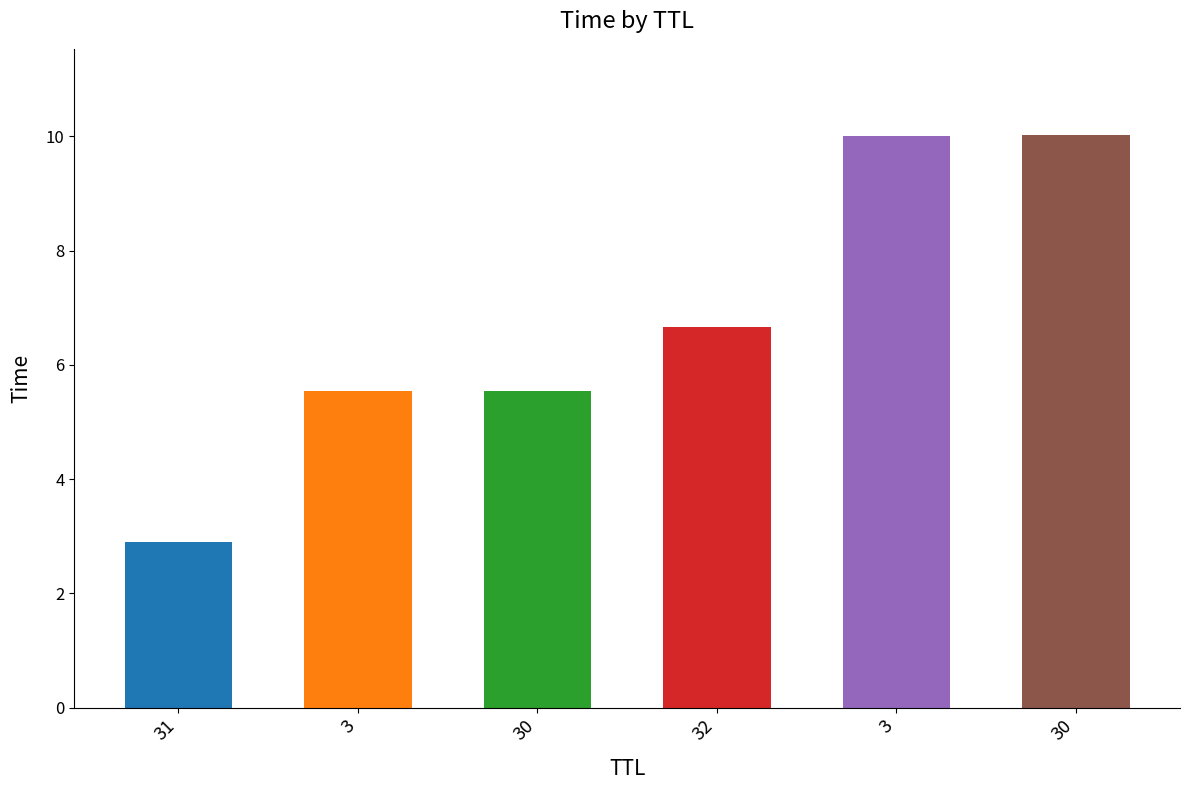

What is the approximate value at 30?

10.0